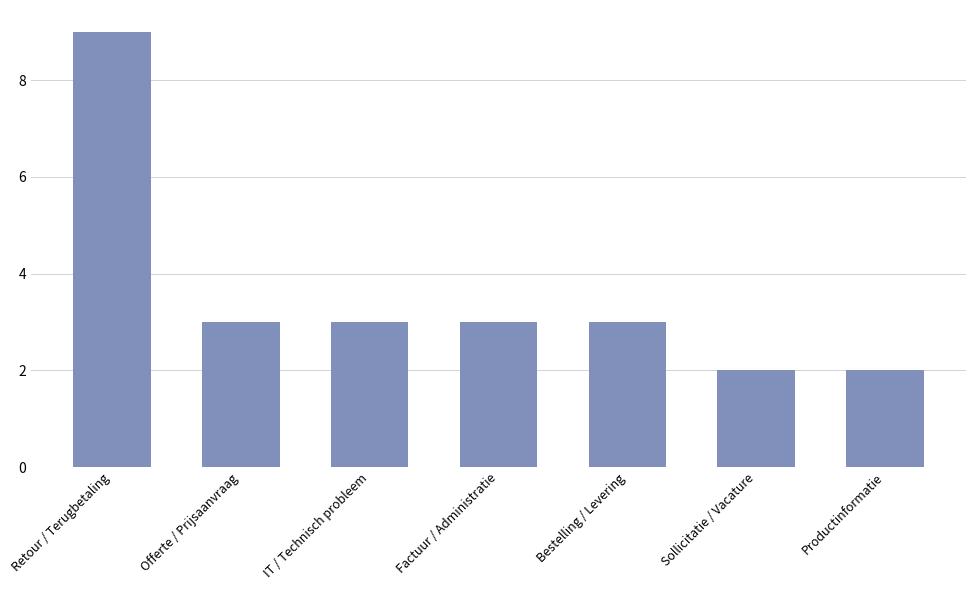

How many values are between 2 and 3?

6